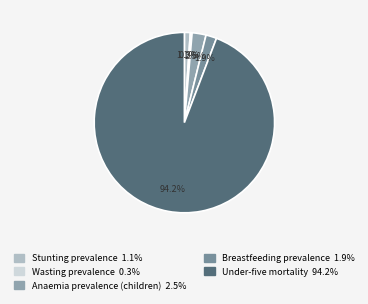

How many segments does this pie chart have?

5